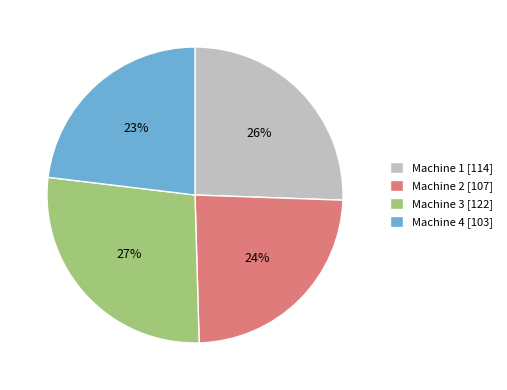

What percentage is the Machine 3 slice, to the nearest percent?

27%